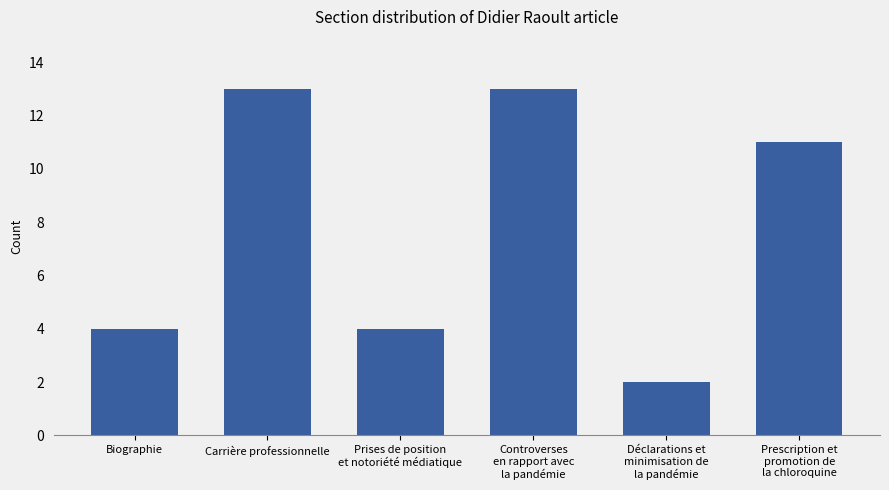

What is the label of the 2nd bar from the left?

Carrière professionnelle